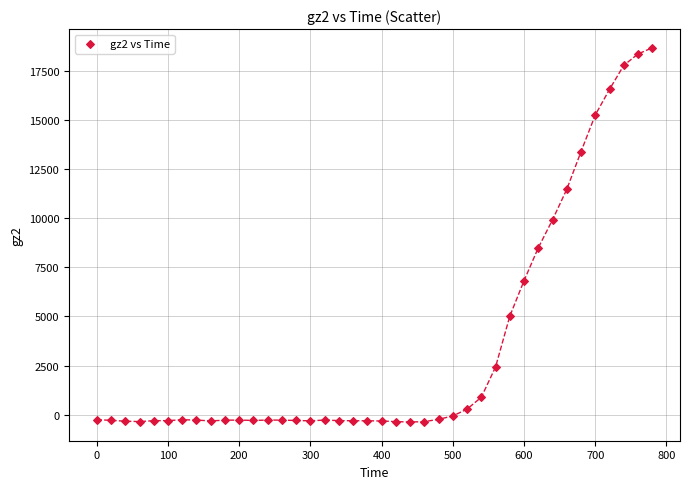

What is the range of Y values (max minus min)?

19040